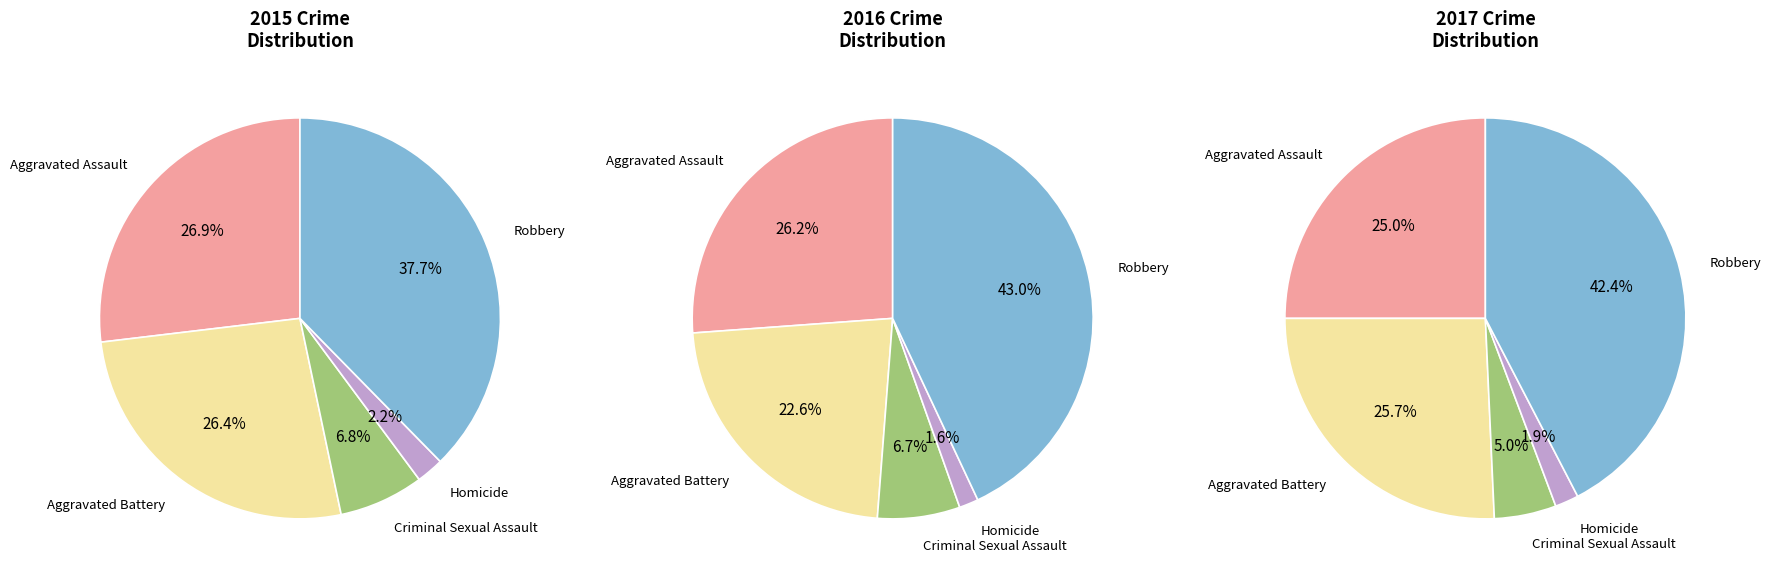

Which slice is the smallest?

Homicide